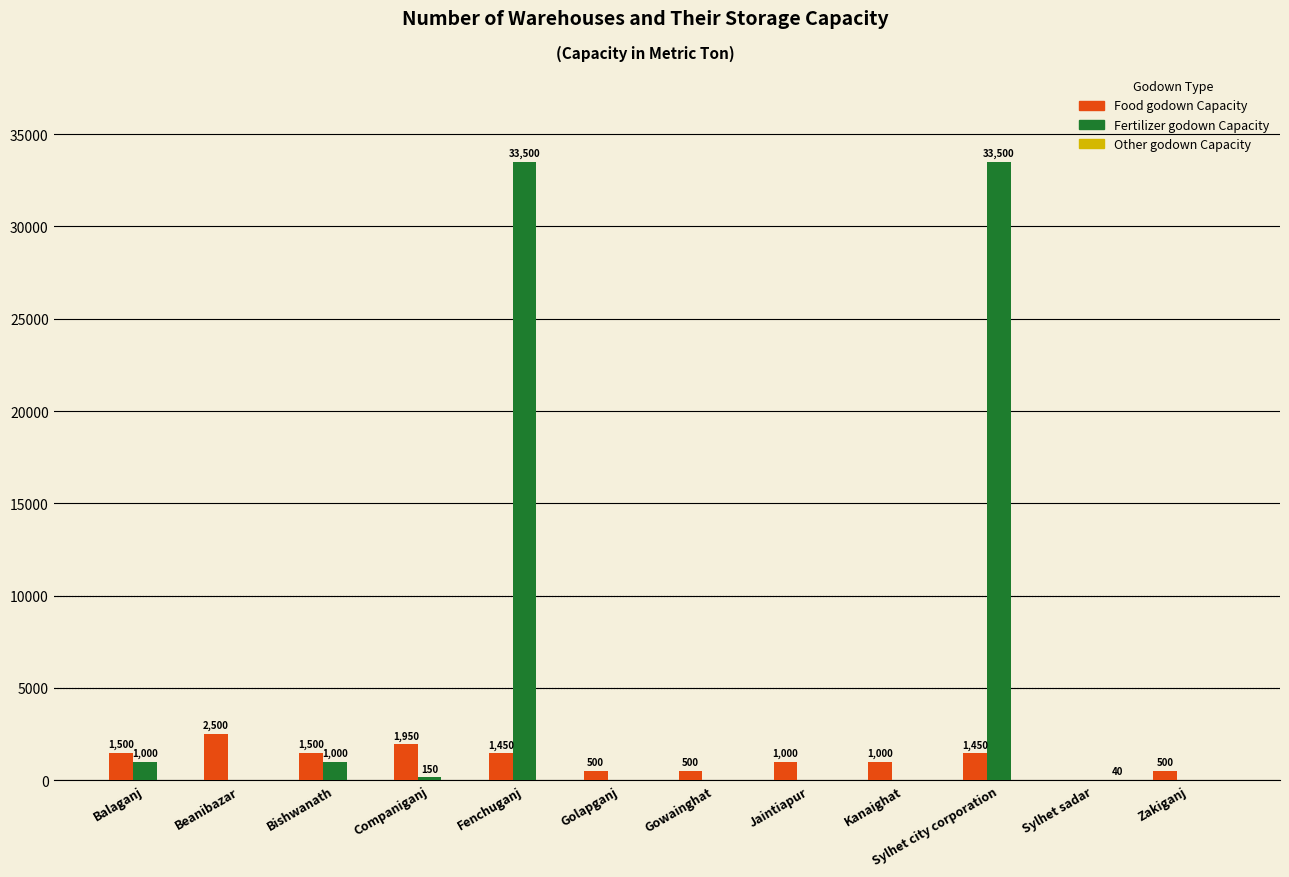

What is the greatest value displayed?

33500